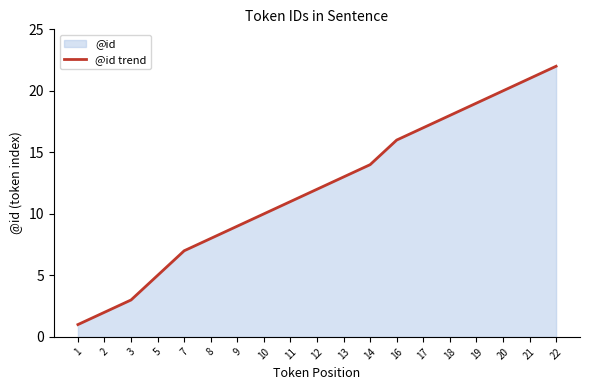

How many values are below 12?

9